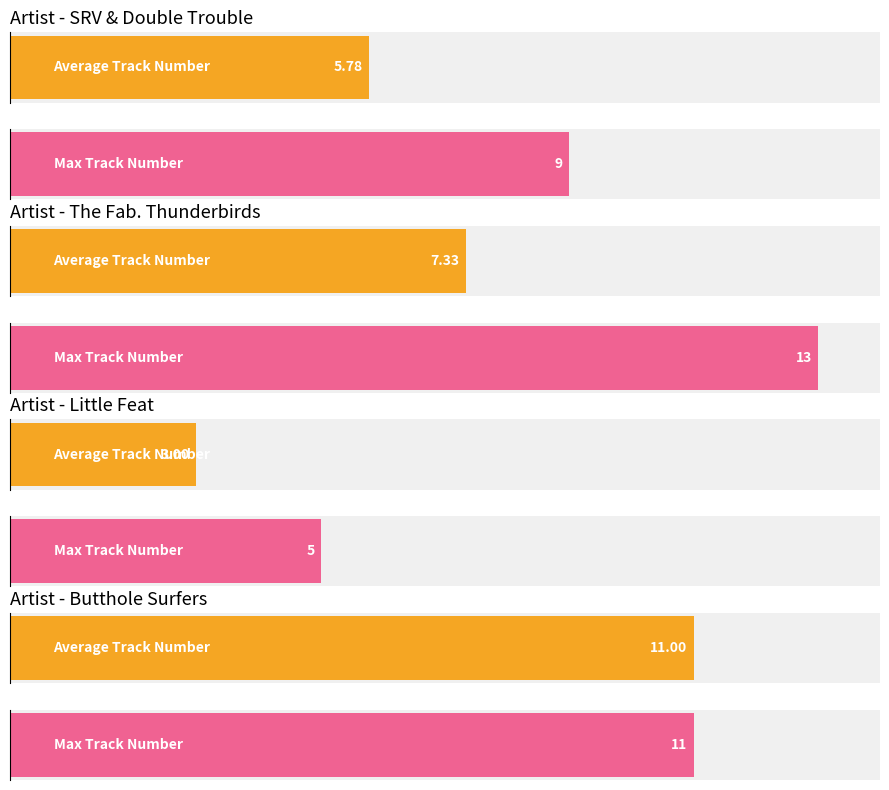

Which series has the largest total across all categories?

Max Track Number